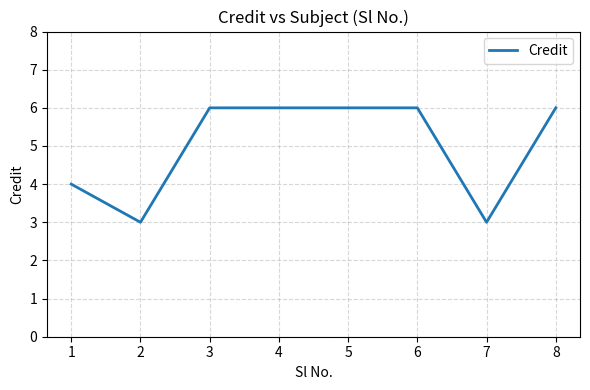

What value does the data have at 5?

6